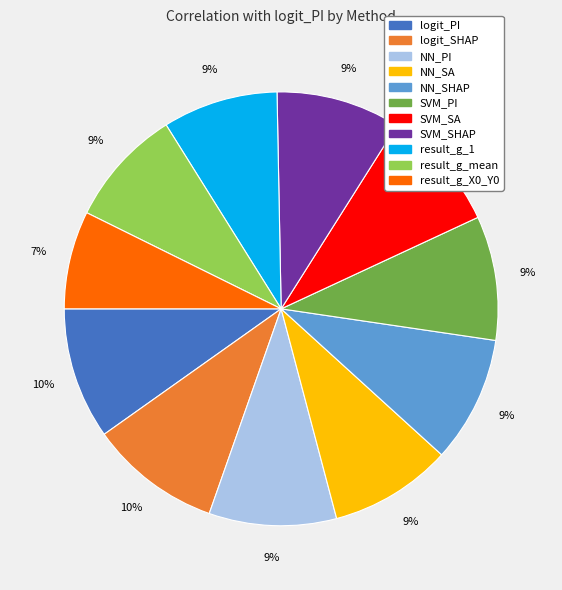

How many slices are in this pie chart?

11